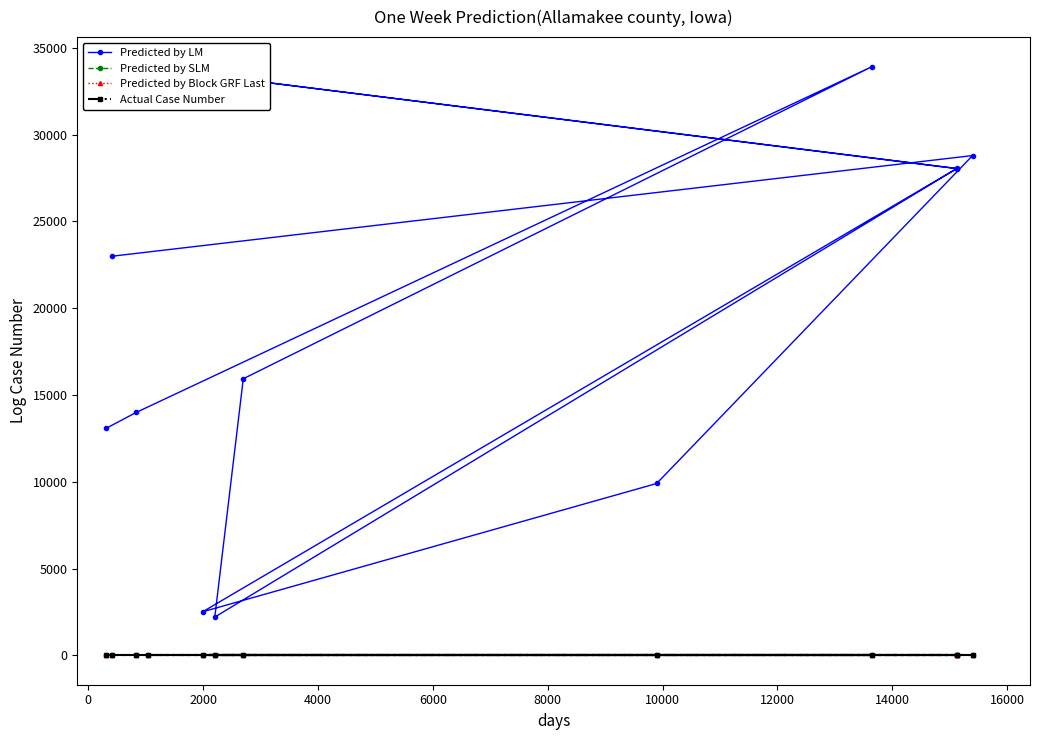

True or false: Actual Case Number and Predicted by SLM intersect in this chart.

False